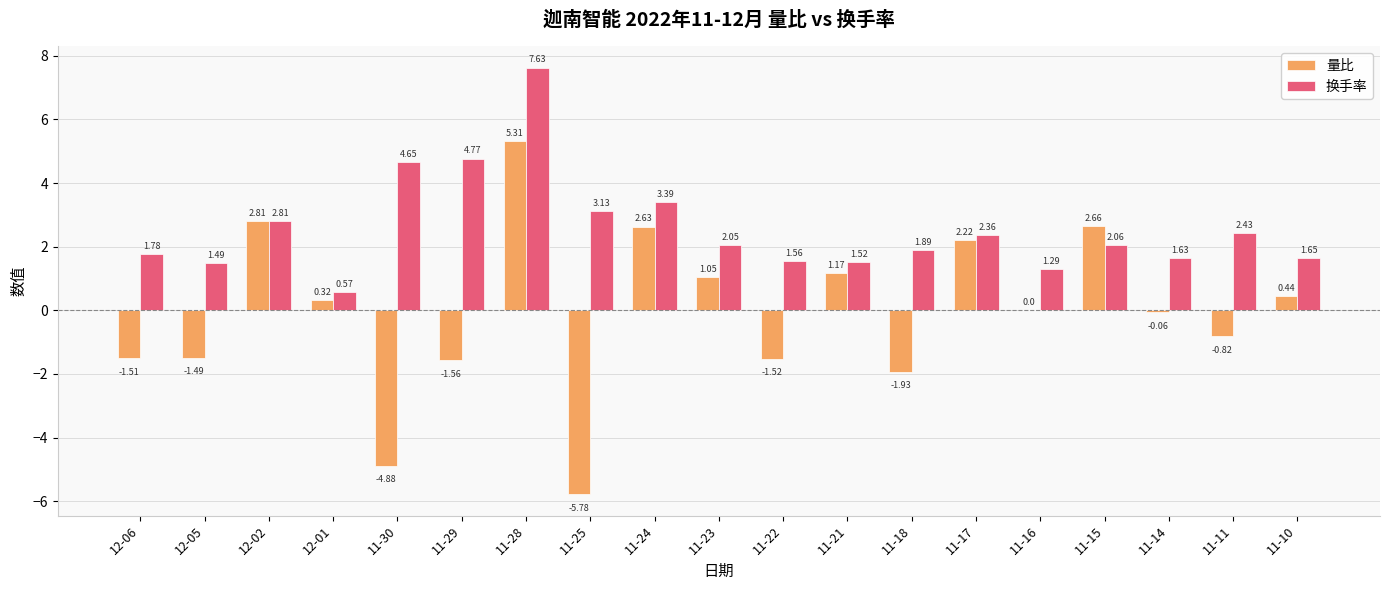

How many groups of bars are there?

19